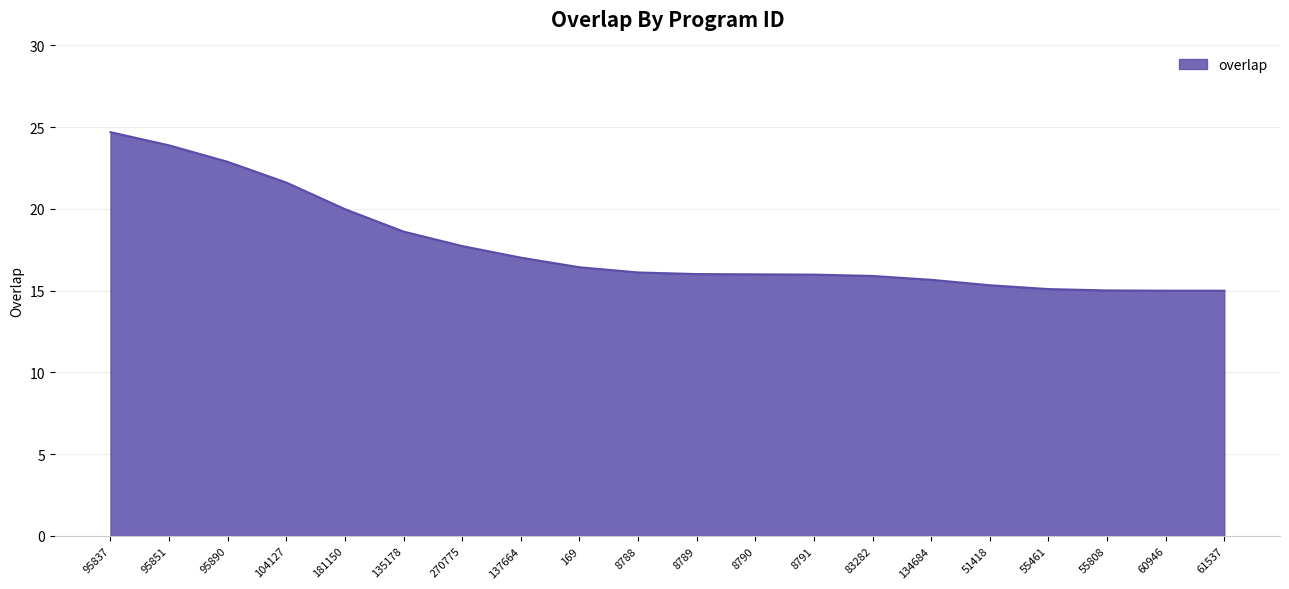

What is the average value?

17.7